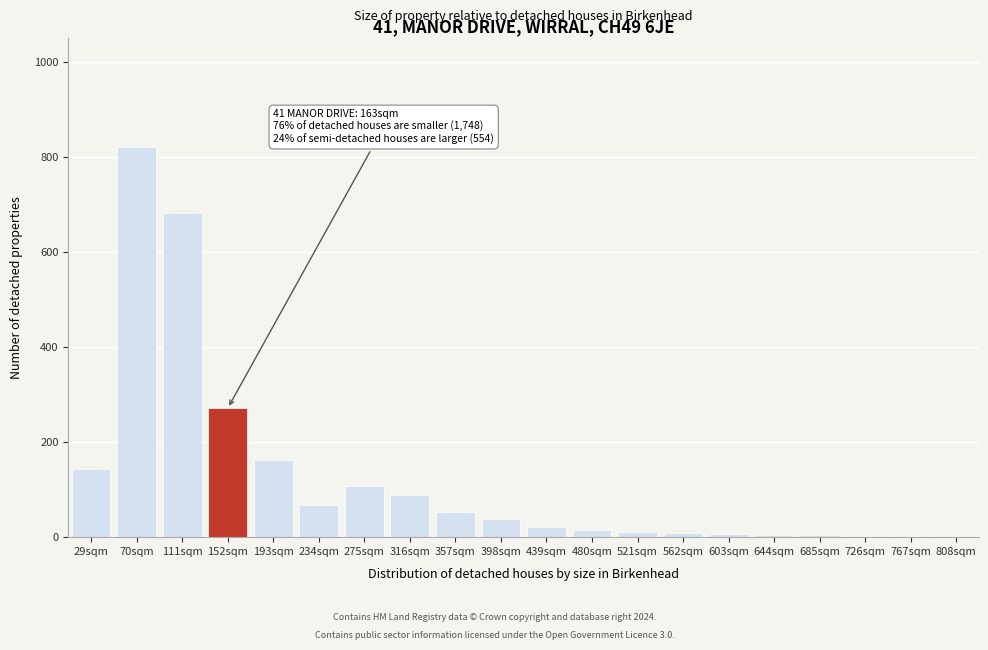

The chart shows a value of 5 at 644sqm. True or false?

True